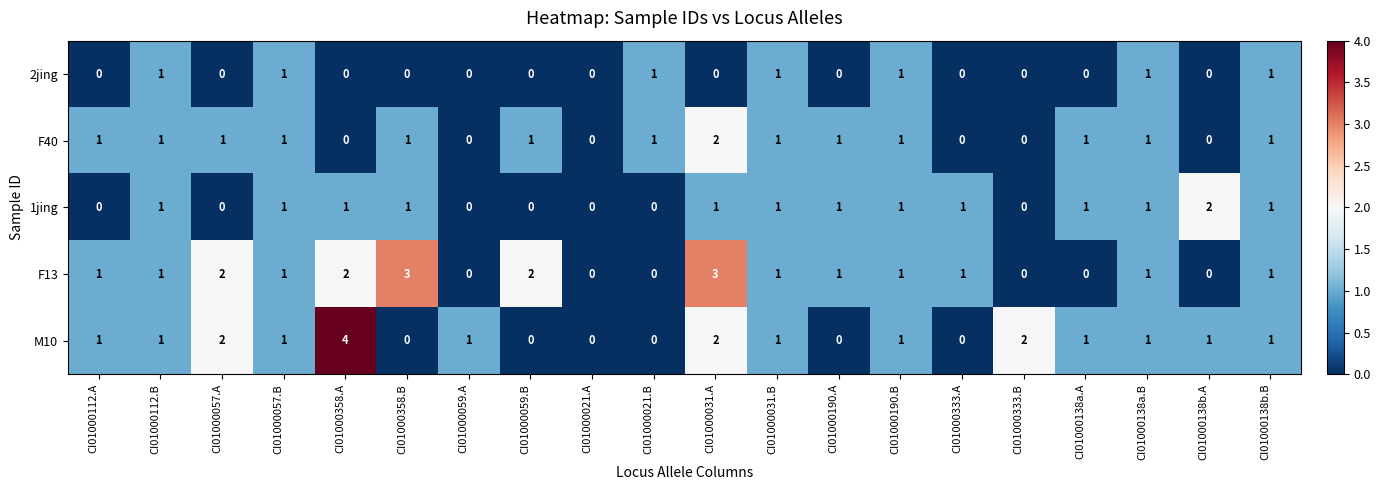

What is the sum of all F13 values?

21